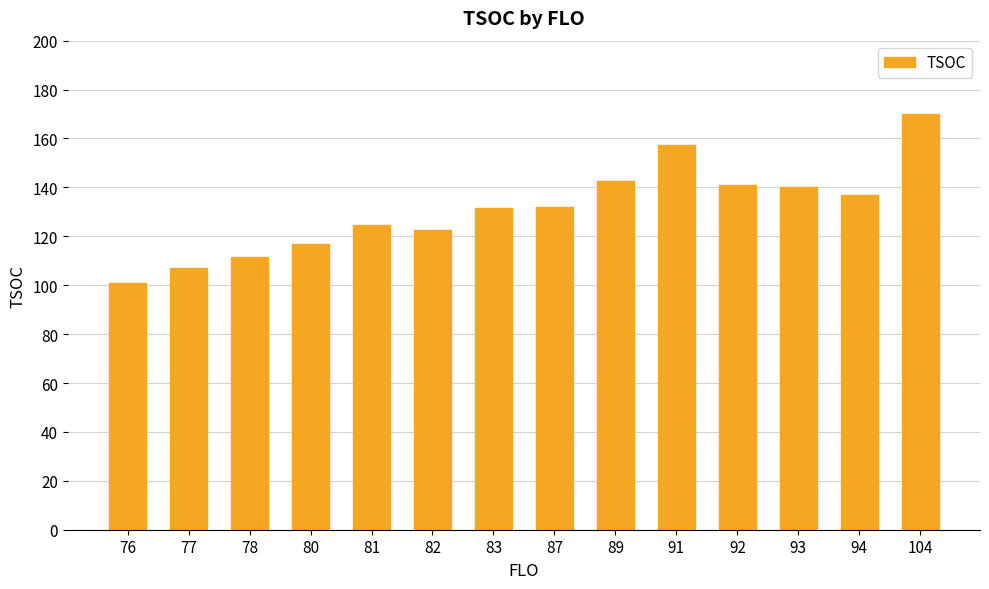

What is the ratio of the value at 78 to the value at 89?

0.8